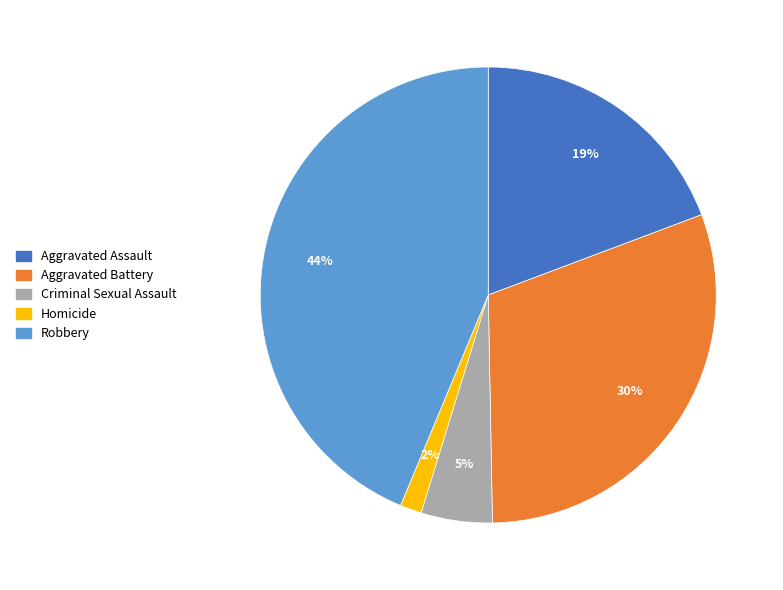

Combined, do Criminal Sexual Assault and Aggravated Assault account for over 50%?

No